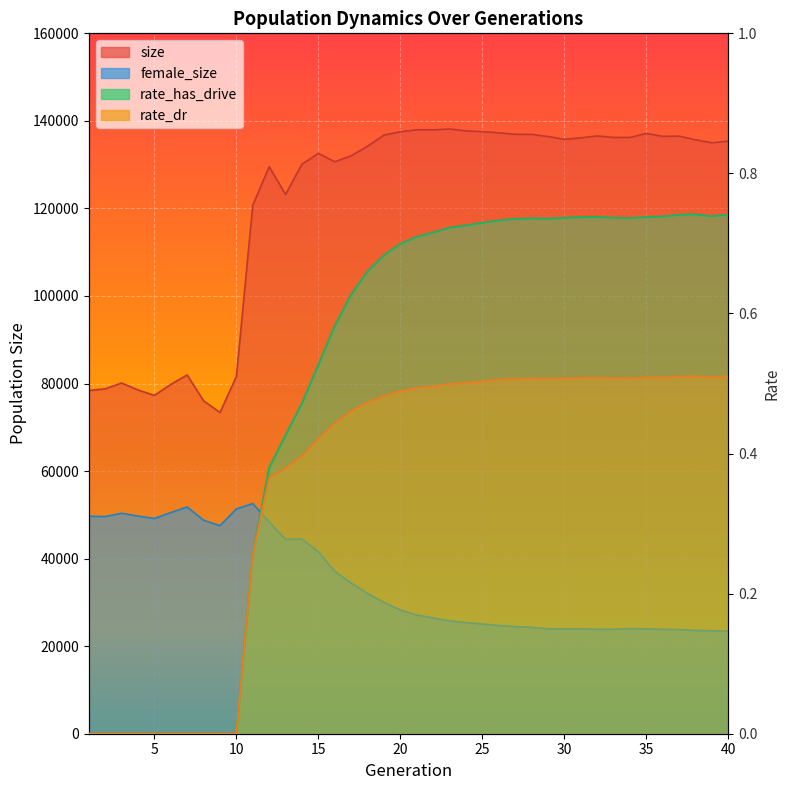

Is it true that size equals 196997.3 at 21?

False